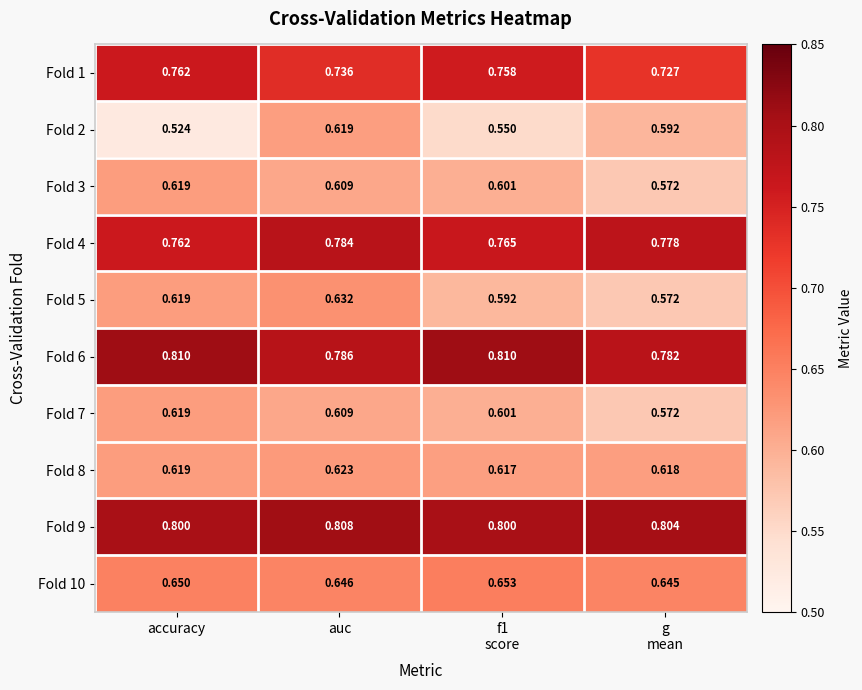

Which series has the largest total across all categories?

Fold 9